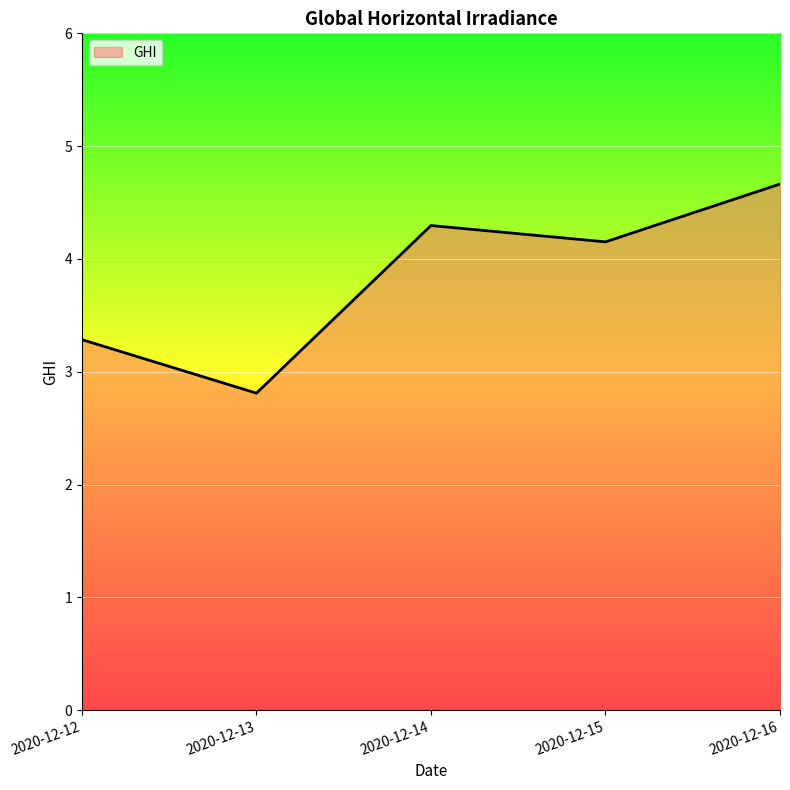

Which has a higher value, 2020-12-14 or 2020-12-15?

2020-12-14